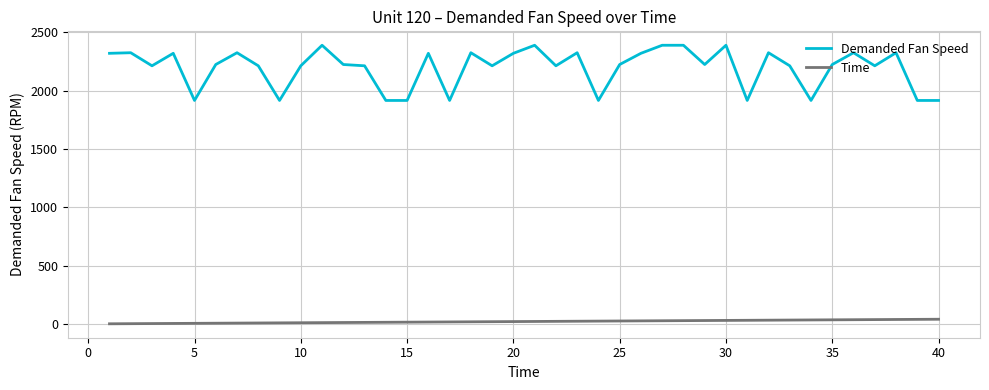

What is the difference between the maximum and minimum values in the Demanded Fan Speed series?

473